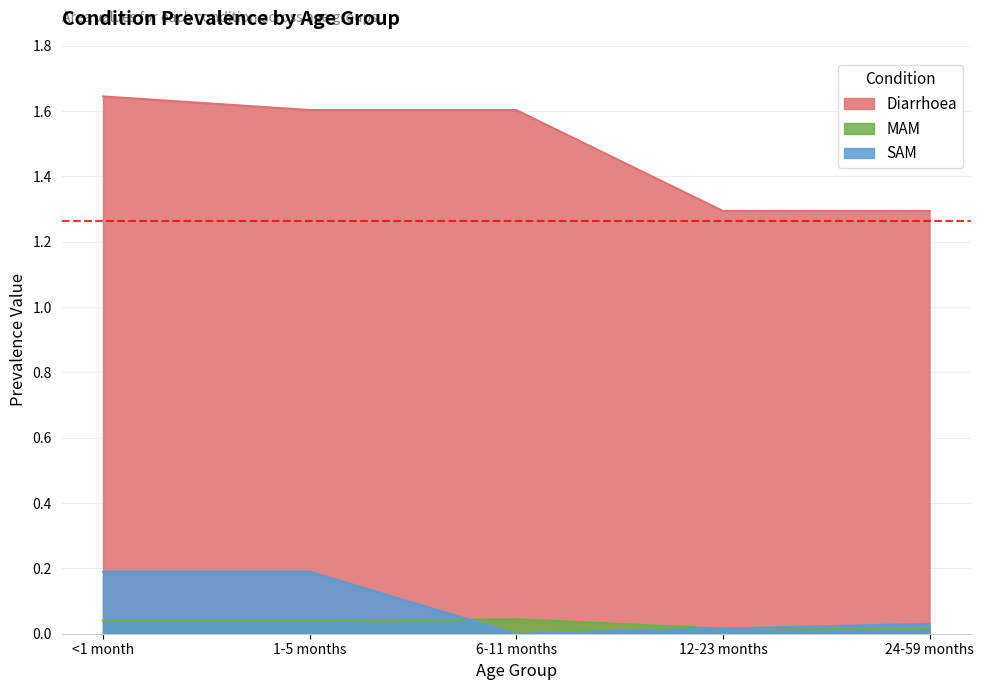

Reading left to right, what are all the values shown in this chart?

Diarrhoea: 1.6	1.6	1.6	1.3	1.3
MAM: 0.0	0.0	0.0	0.0	0.0
SAM: 0.2	0.2	0.0	0.0	0.0